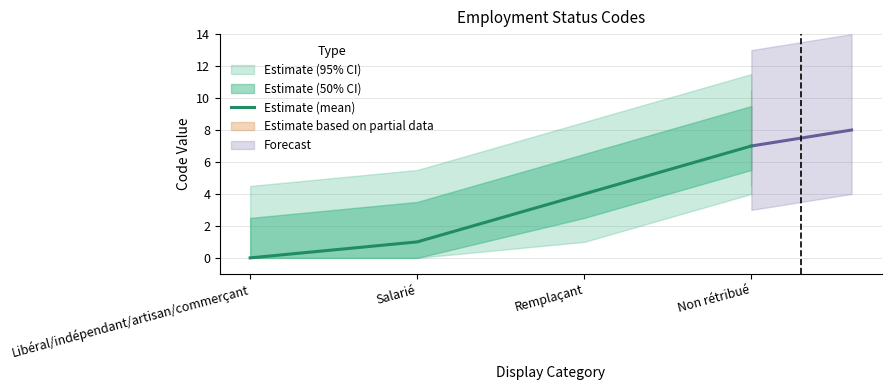

How many values are between 1 and 7?

3